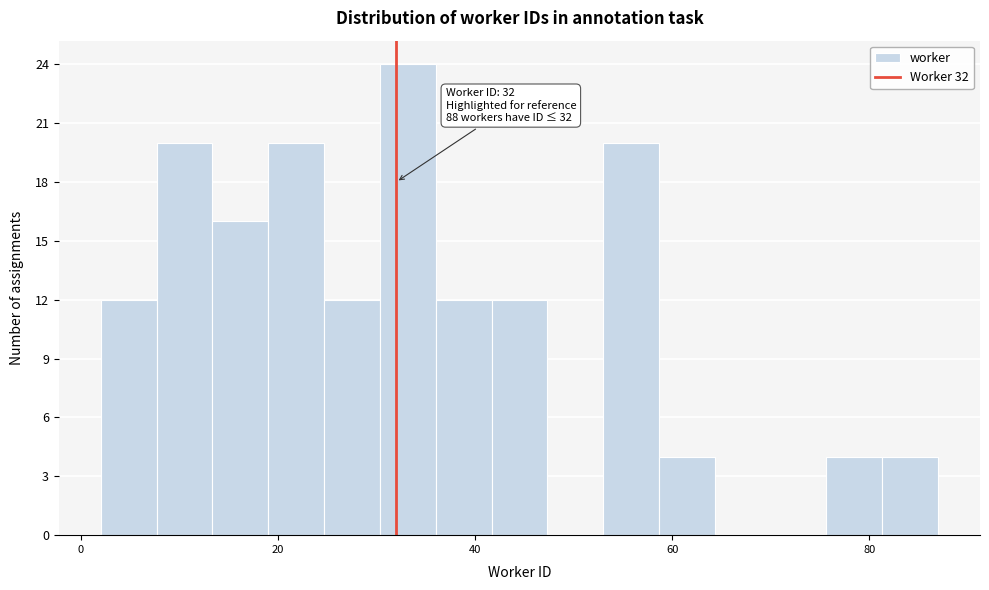

Read against the x-axis, roughly where is the centre of the tallest bar?

34